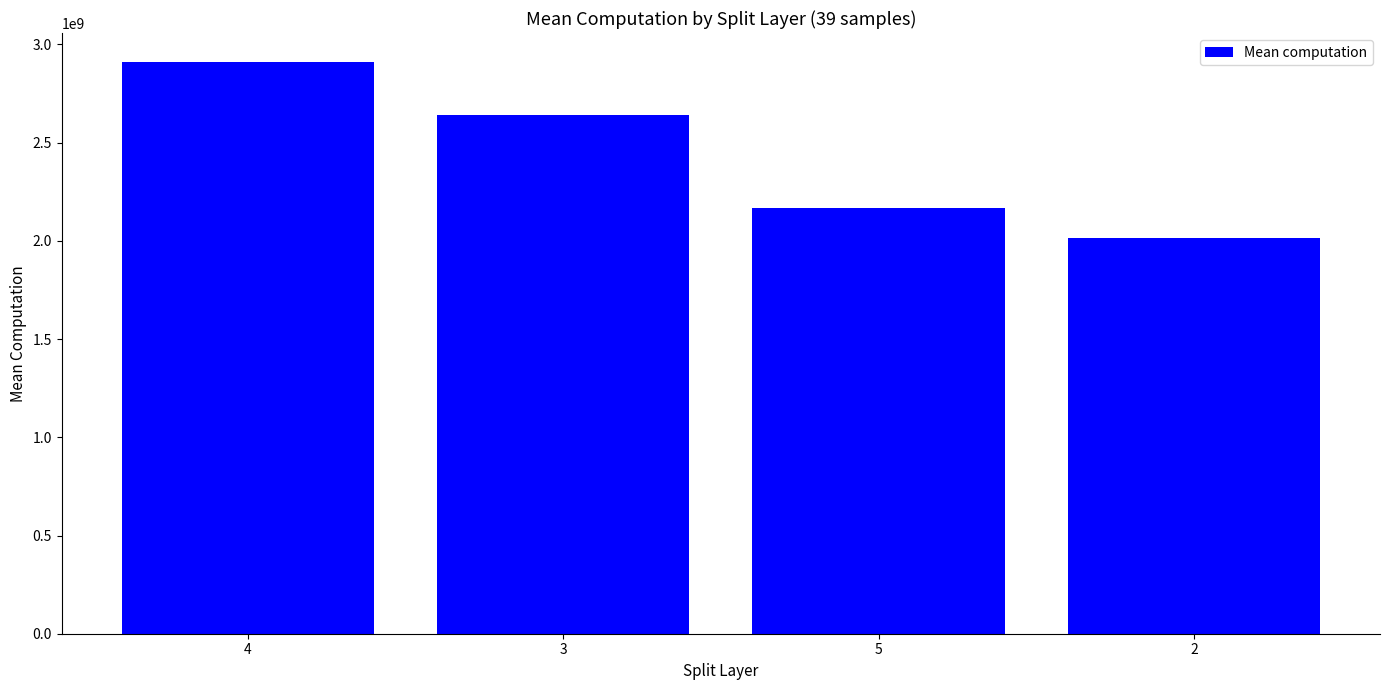

What is the sum of all values?

9735394904.7